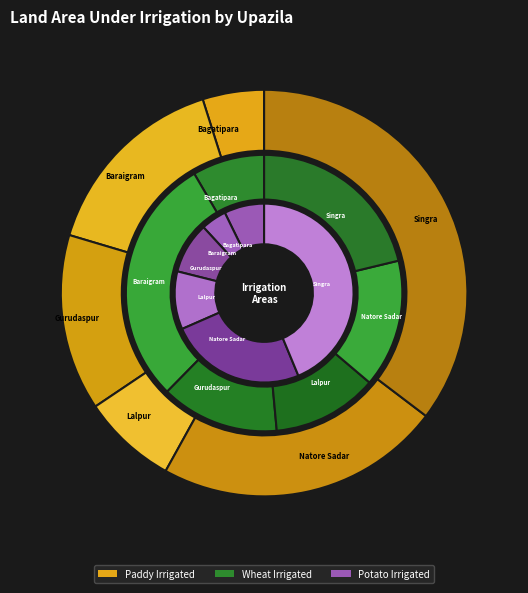

Is there a majority slice in this chart?

No